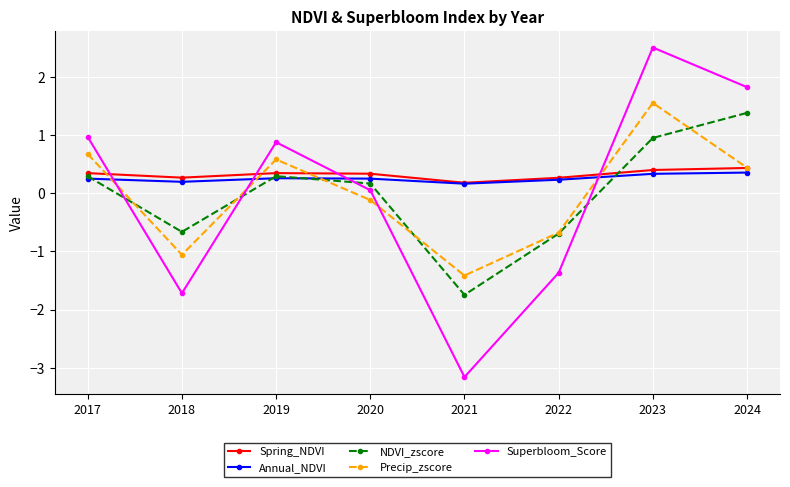

Where does the Precip_zscore series first go above 0?

2017